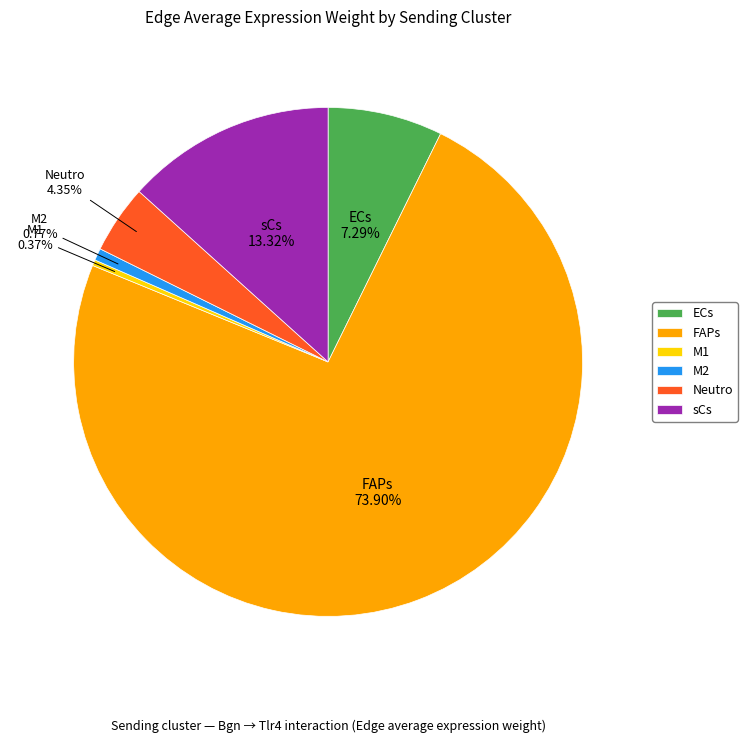

Which has a higher value, M1 or ECs?

ECs